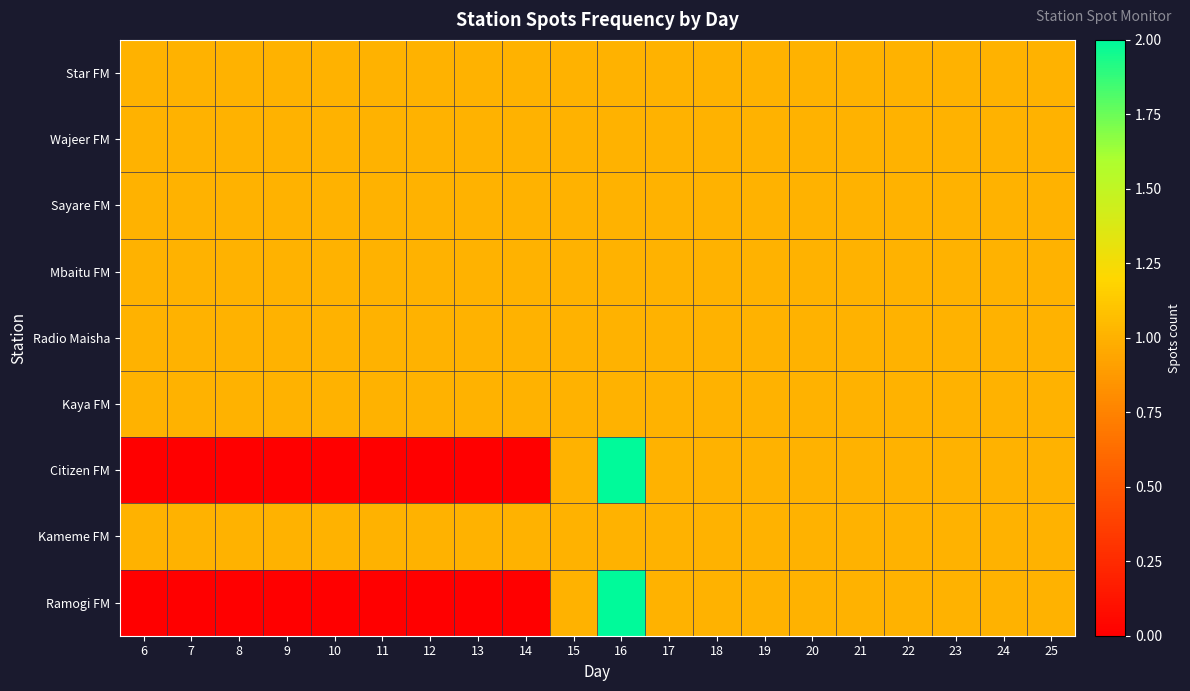

What is the greatest value displayed?

2